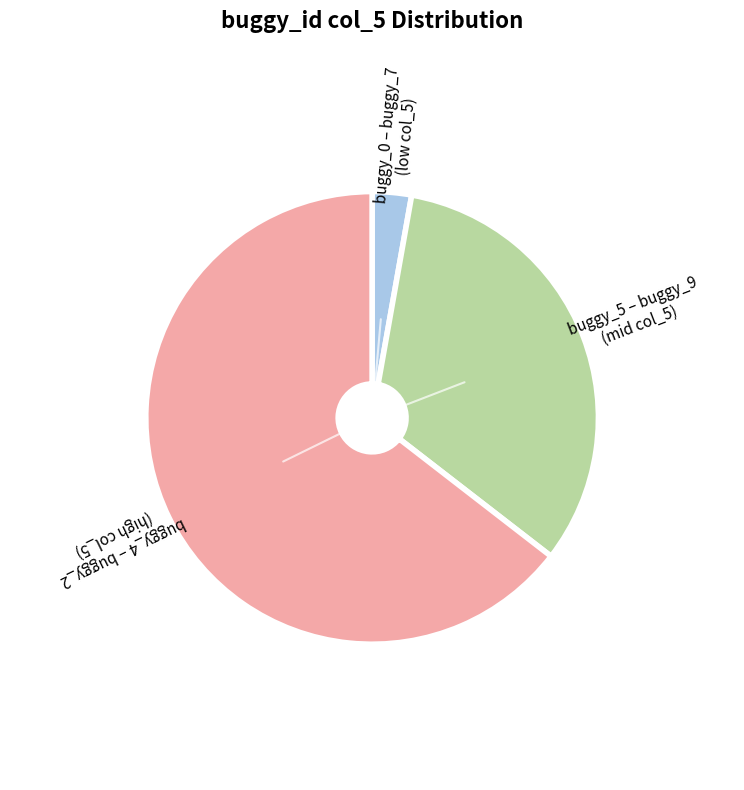

Rank the categories by value from lowest to highest.

buggy_0 – buggy_7 (low col_5), buggy_5 – buggy_9 (mid col_5), buggy_4 – buggy_2 (high col_5)